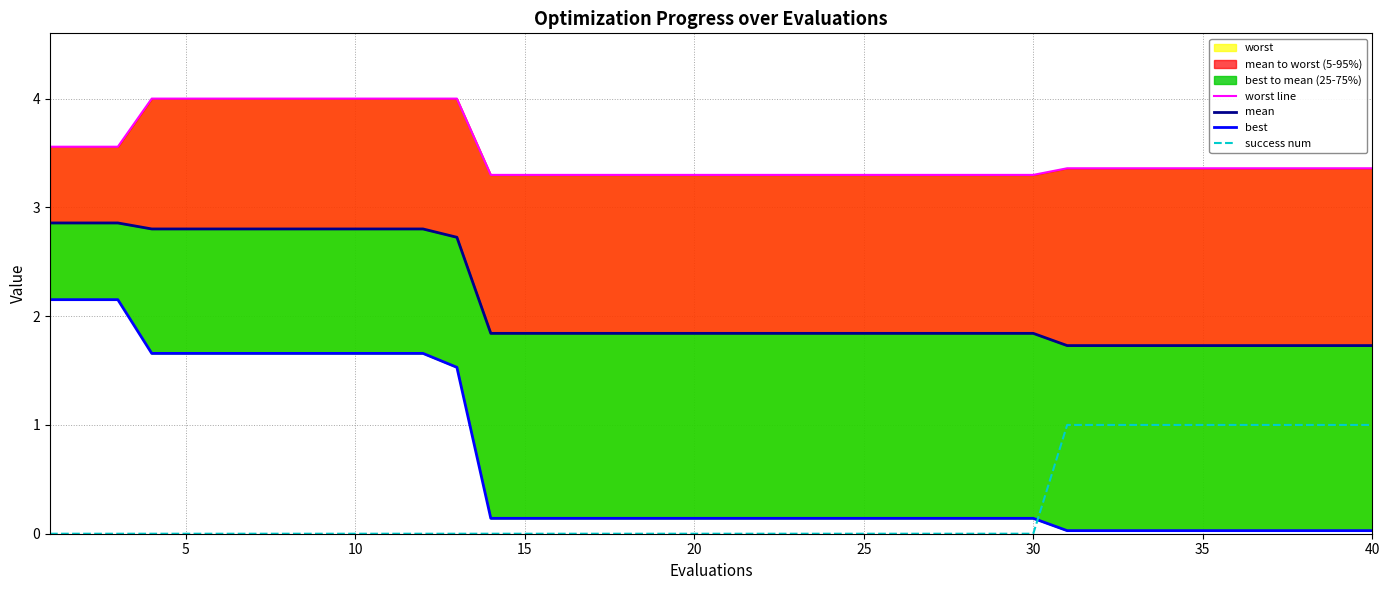

At how many categories does at least one series exceed 1?

40